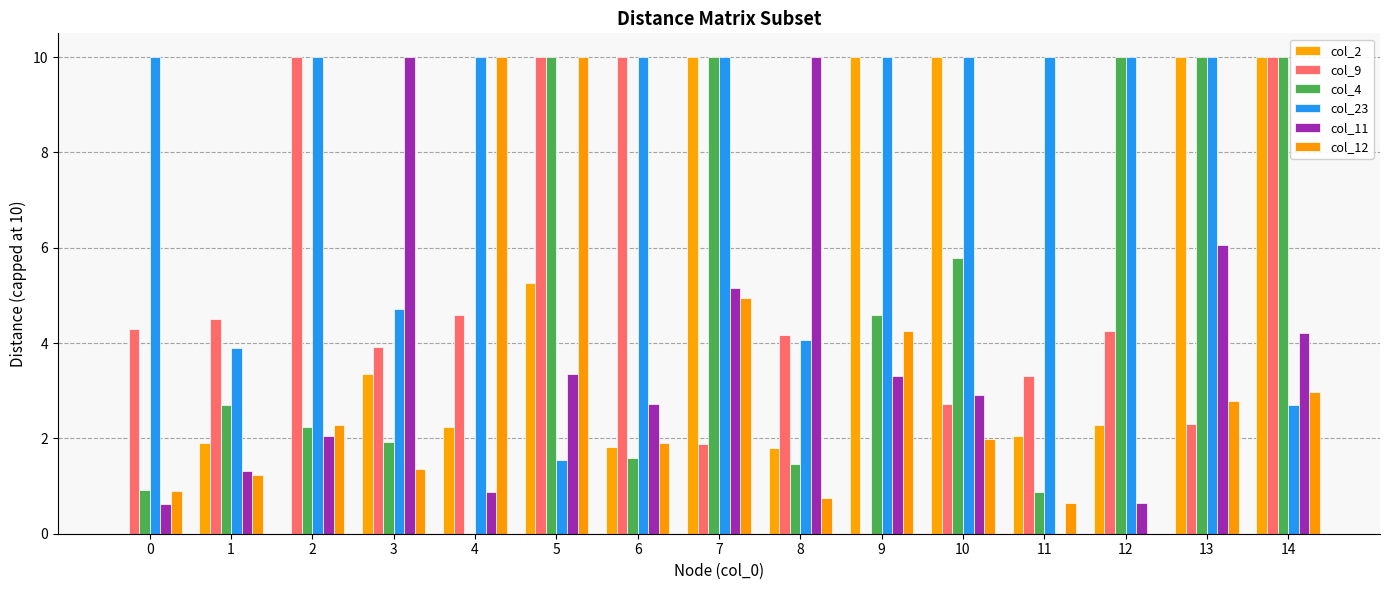

Between 9 and 0, which is larger?

9